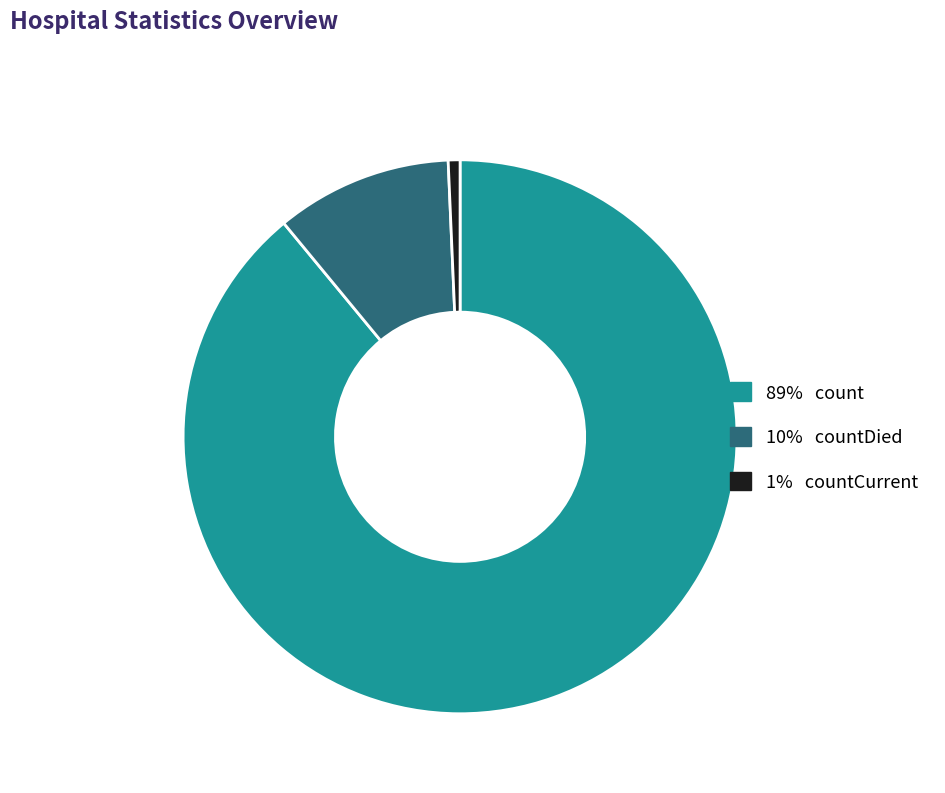

Does any single category account for the majority?

Yes